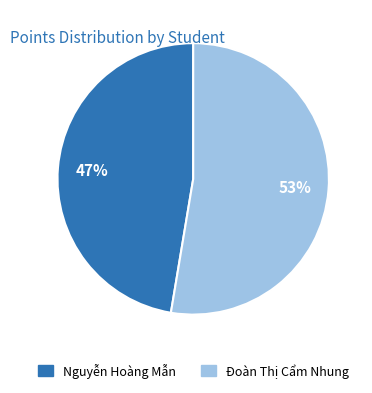

What is the smallest slice in the pie chart?

Nguyễn Hoàng Mẫn